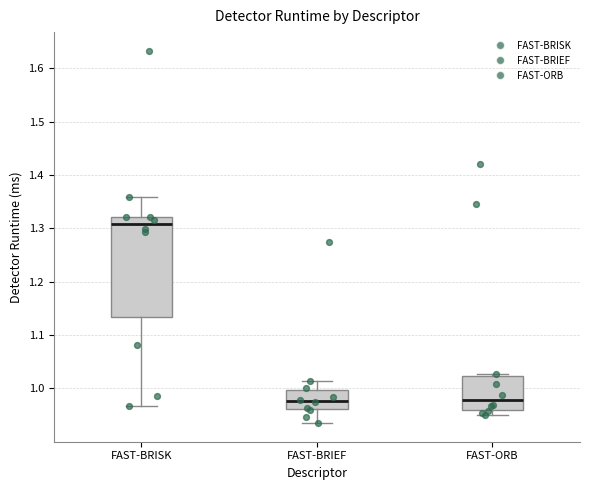

Where does the median line of the box for FAST-ORB sit on the y-axis? The values are not printed on the chart, so give them approximately, as read against the axis.

0.98